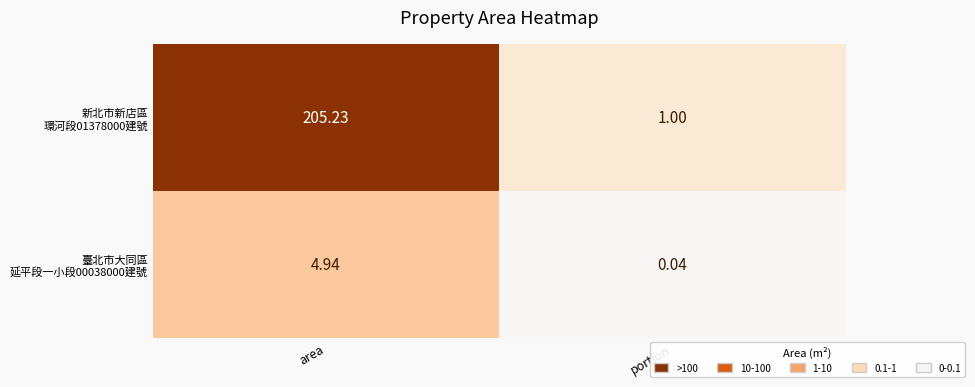

Which category has the lowest value across all series?

portion